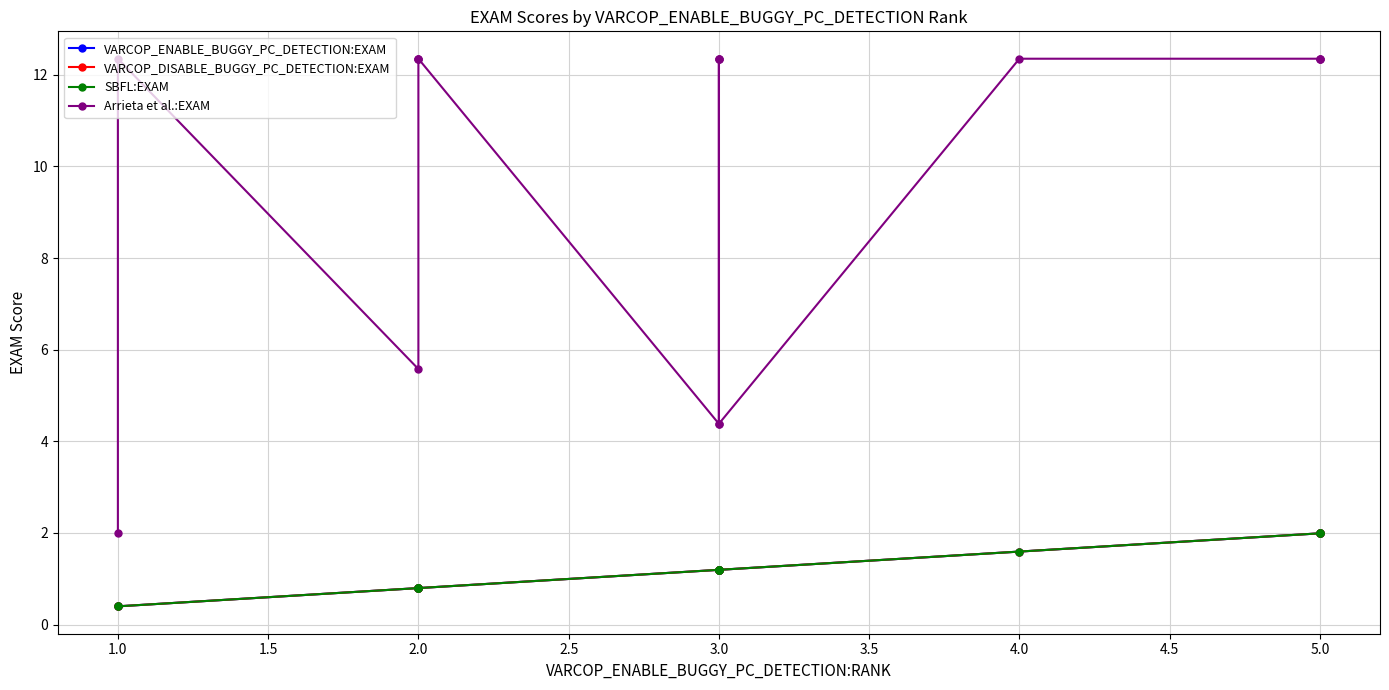

How many values in the VARCOP_ENABLE_BUGGY_PC_DETECTION:EXAM series exceed 1?

9